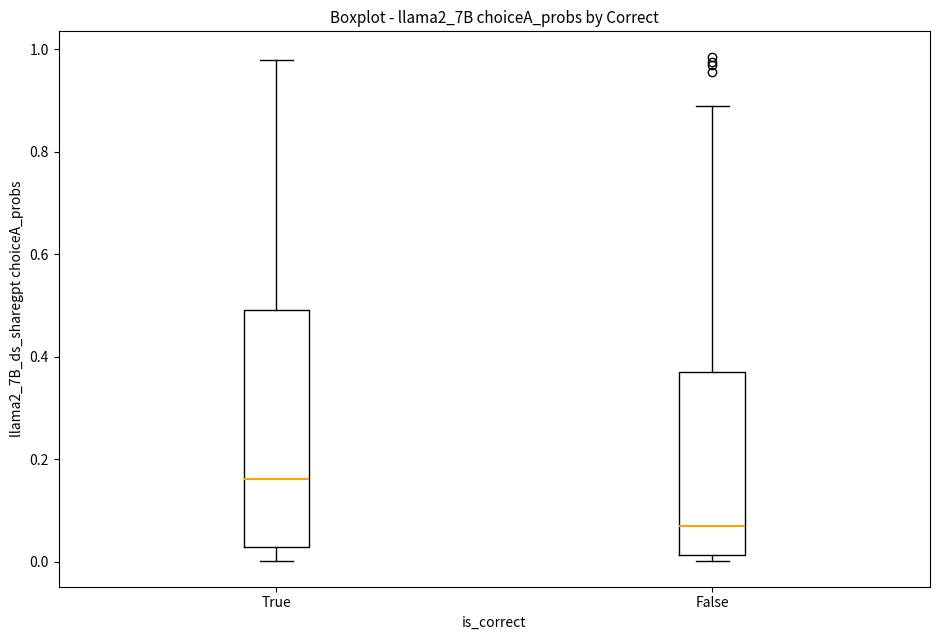

Where is the upper edge of the box for False on the y-axis? The values are not printed on the chart, so give them approximately, as read against the axis.

0.38